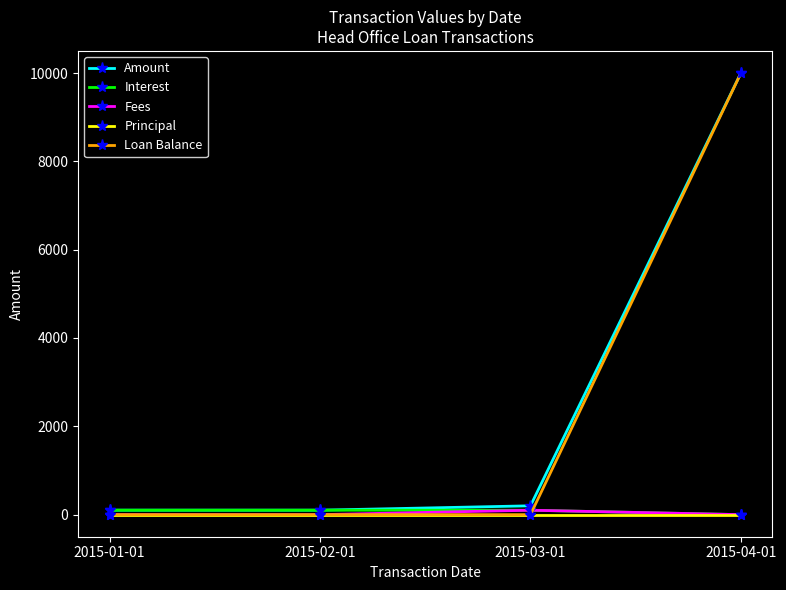

Which label corresponds to the largest value in the chart?

2015-04-01